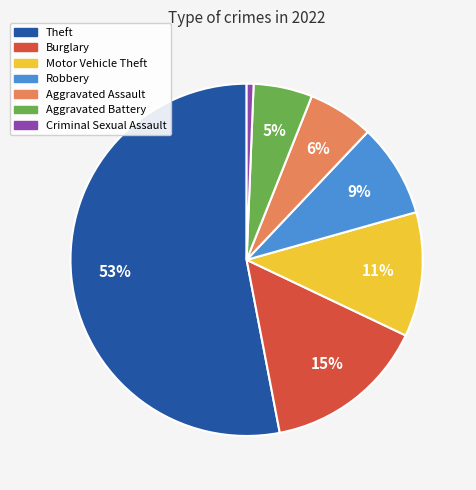

Is there any slice that represents more than half of the pie?

Yes